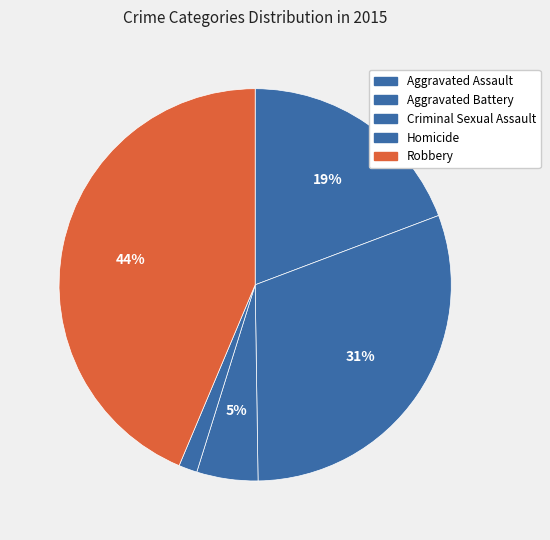

What portion of the pie excludes Robbery?

56.3%